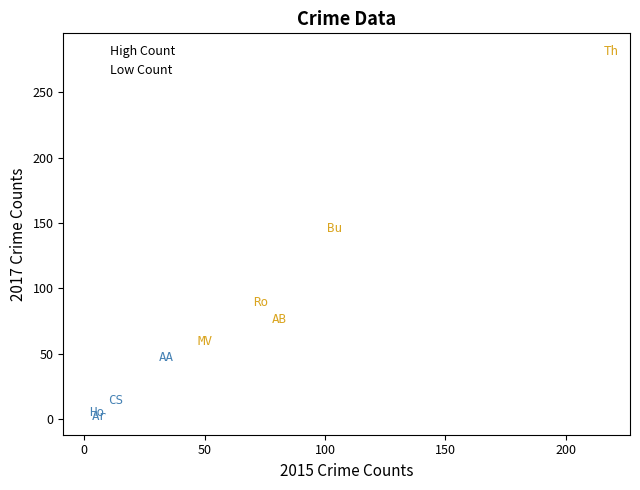

Which series has the largest Y range (max minus min)?

High Count